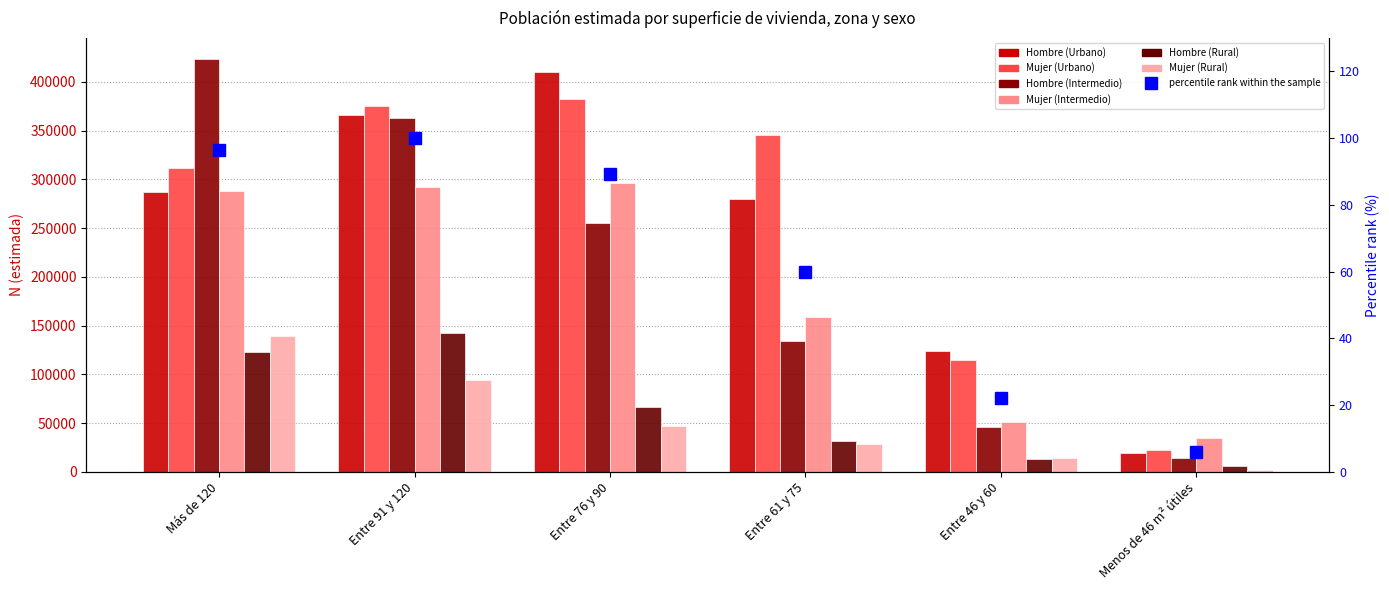

Reading left to right, transcribe all the data shown in this chart.

Hombre (Urbano): Más de 120=286902	Entre 91 y 120=366408	Entre 76 y 90=410440	Entre 61 y 75=279979	Entre 46 y 60=123847	Menos de 46 m² útiles=19460
Mujer (Urbano): Más de 120=311532	Entre 91 y 120=374919	Entre 76 y 90=383011	Entre 61 y 75=345706	Entre 46 y 60=115007	Menos de 46 m² útiles=22618
Hombre (Intermedio): Más de 120=423965	Entre 91 y 120=362587	Entre 76 y 90=255614	Entre 61 y 75=134535	Entre 46 y 60=45938	Menos de 46 m² útiles=14063
Mujer (Intermedio): Más de 120=288062	Entre 91 y 120=292487	Entre 76 y 90=296020	Entre 61 y 75=158341	Entre 46 y 60=51090	Menos de 46 m² útiles=34582
Hombre (Rural): Más de 120=122892	Entre 91 y 120=142550	Entre 76 y 90=66643	Entre 61 y 75=32085	Entre 46 y 60=12726	Menos de 46 m² útiles=5899
Mujer (Rural): Más de 120=139110	Entre 91 y 120=93734	Entre 76 y 90=47353	Entre 61 y 75=28808	Entre 46 y 60=14486	Menos de 46 m² útiles=2177